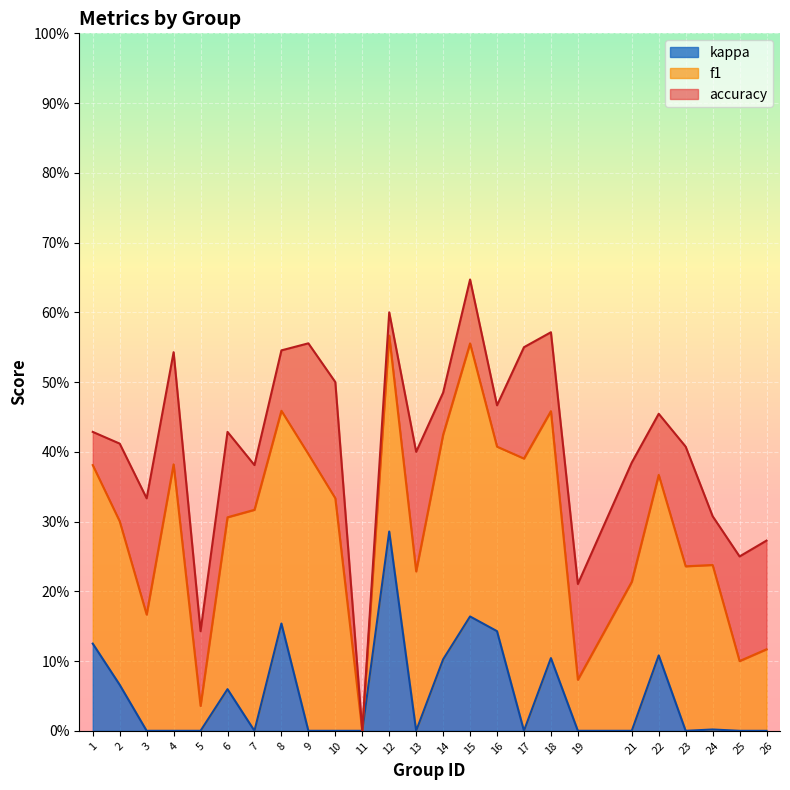

Which category has the lowest value across all series?

11